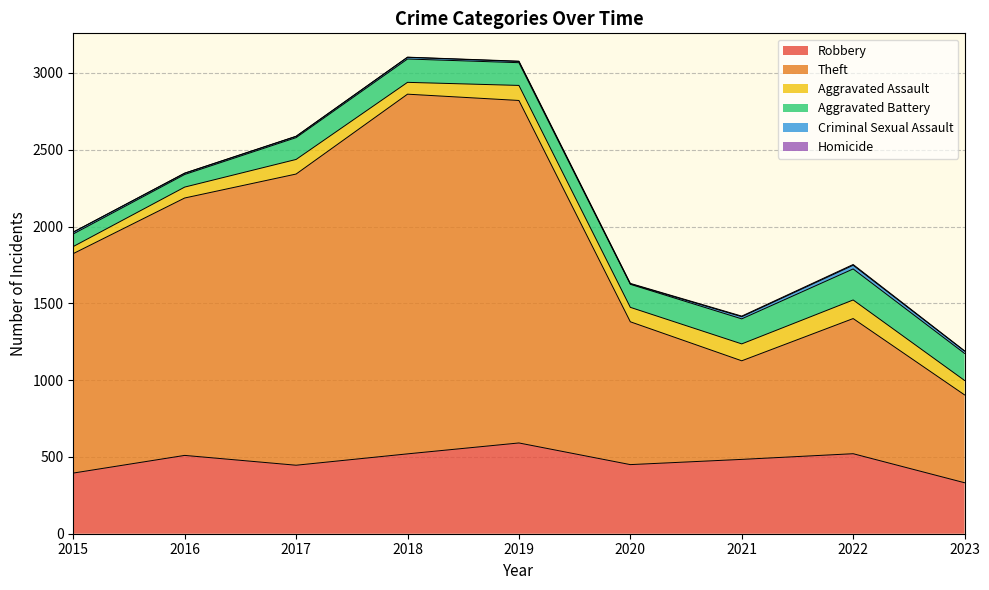

Between 2016 and 2022, which is larger?

2022